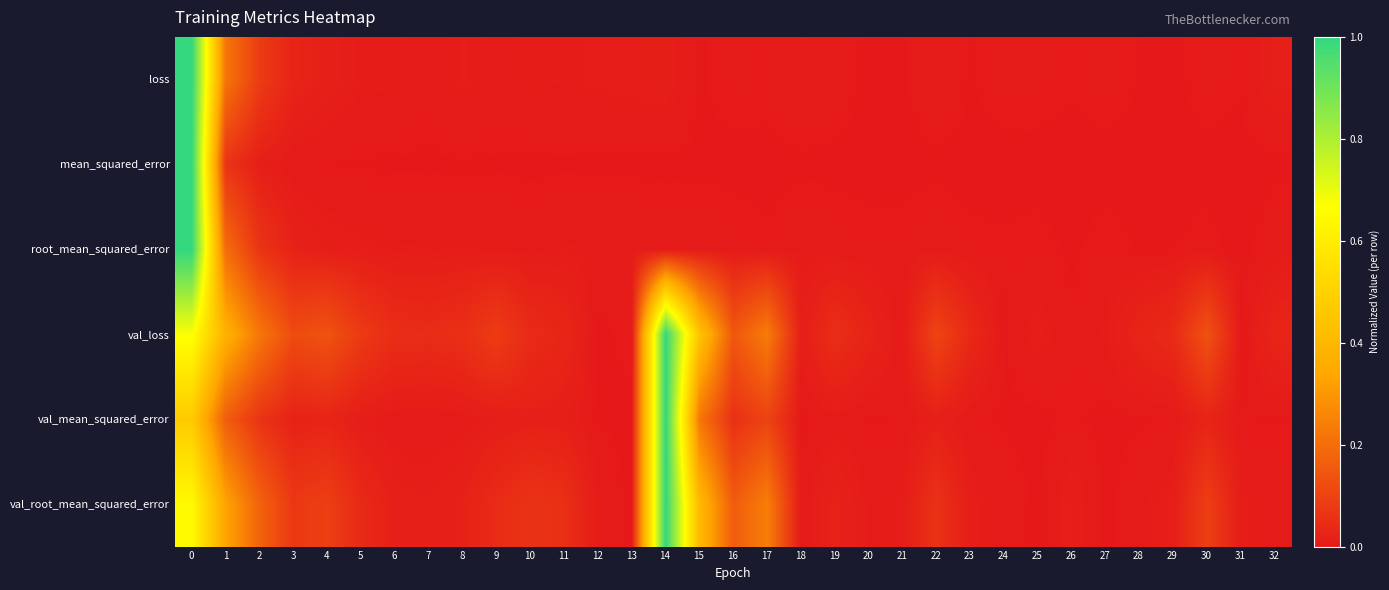

Which series has the largest total across all categories?

val_loss